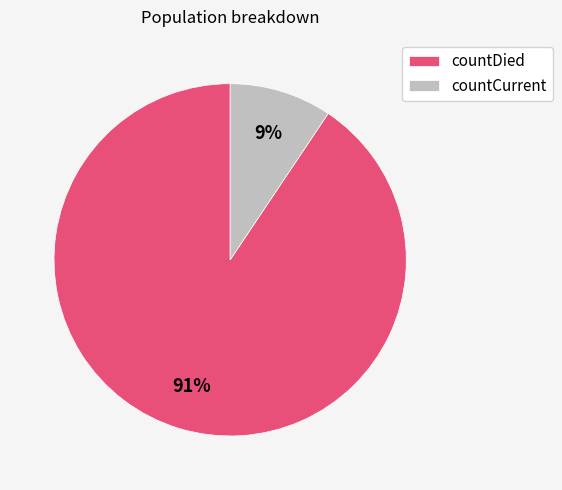

Count the number of slices in the pie.

2